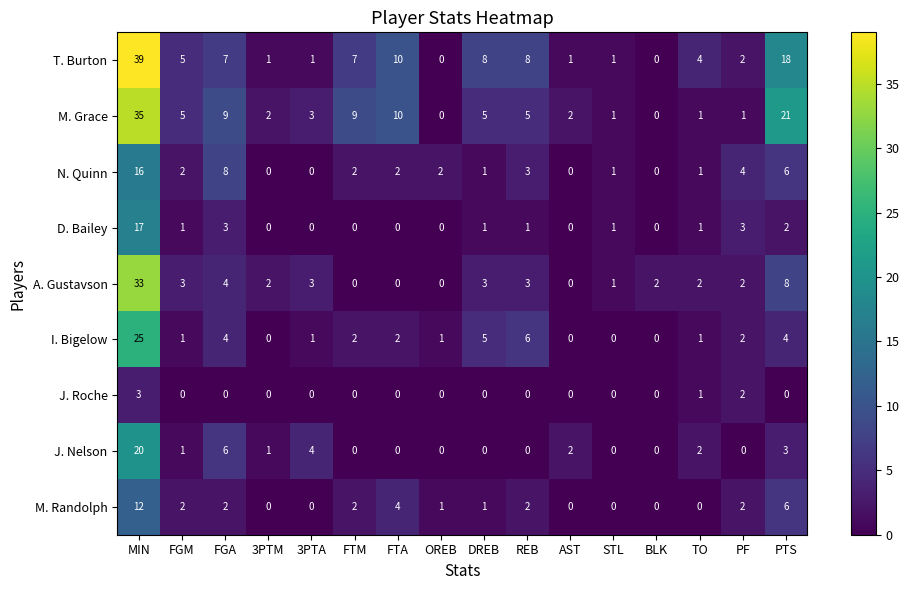

Which series has the widest spread of values?

T. Burton